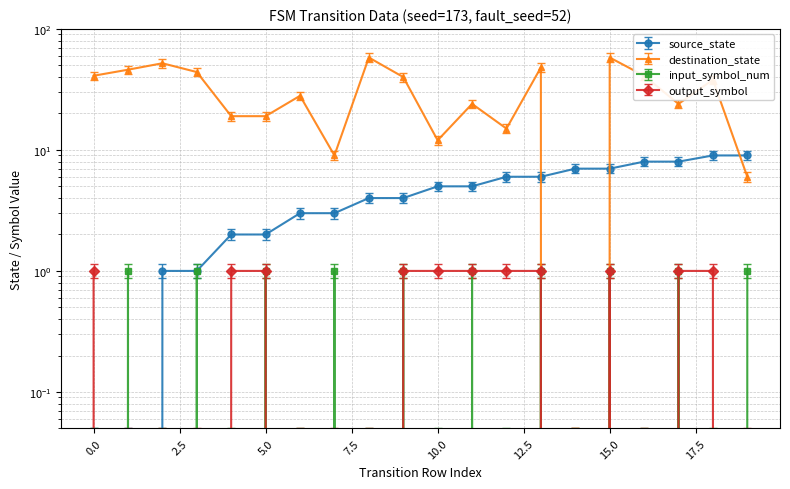

What is the sum of the destination_state values at 1 and 16?

87.0